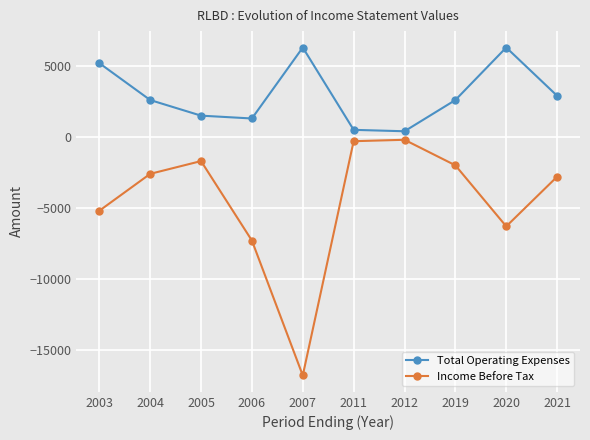

True or false: Total Operating Expenses and Income Before Tax cross at least once.

False